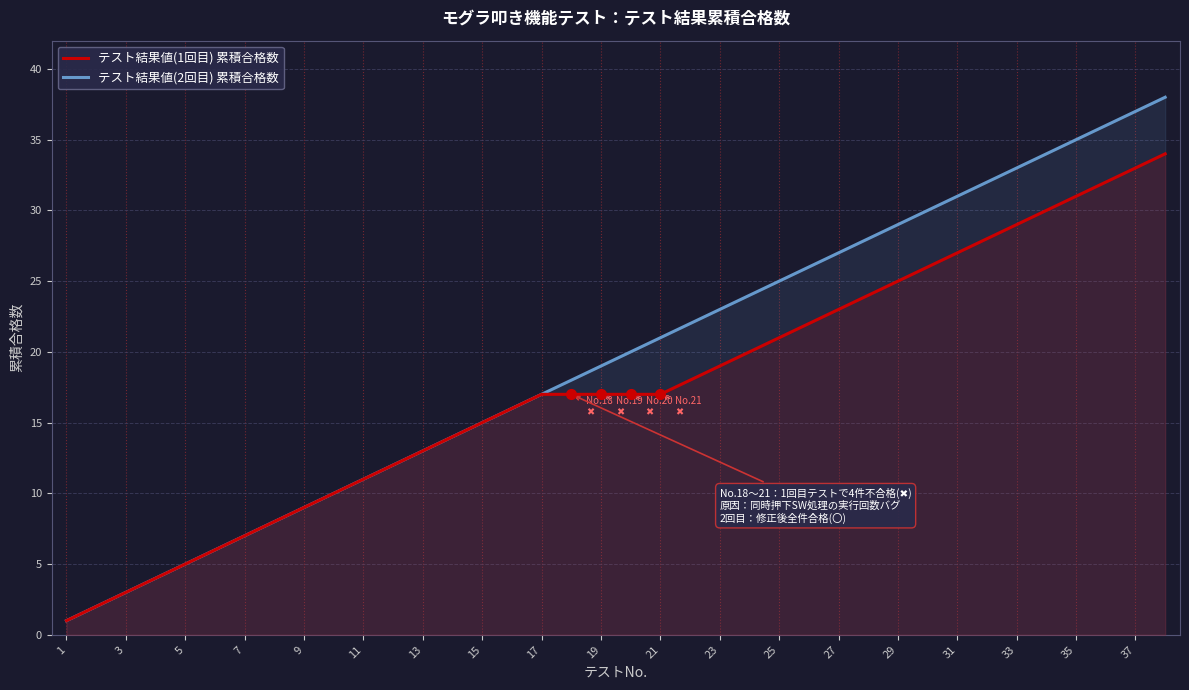

Does the chart have visible grid lines?

Yes